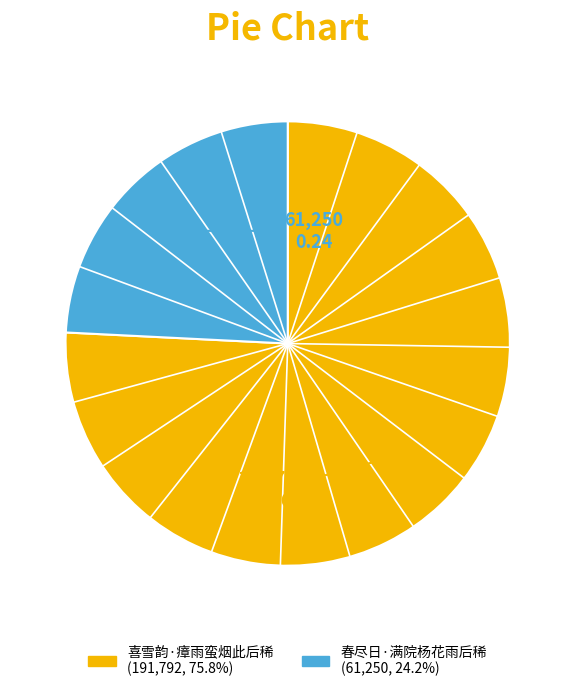

Combined, do 喜雪韵·瘴雨蛮烟此后稀 and 春尽日·满院杨花雨后稀 account for over 50%?

Yes